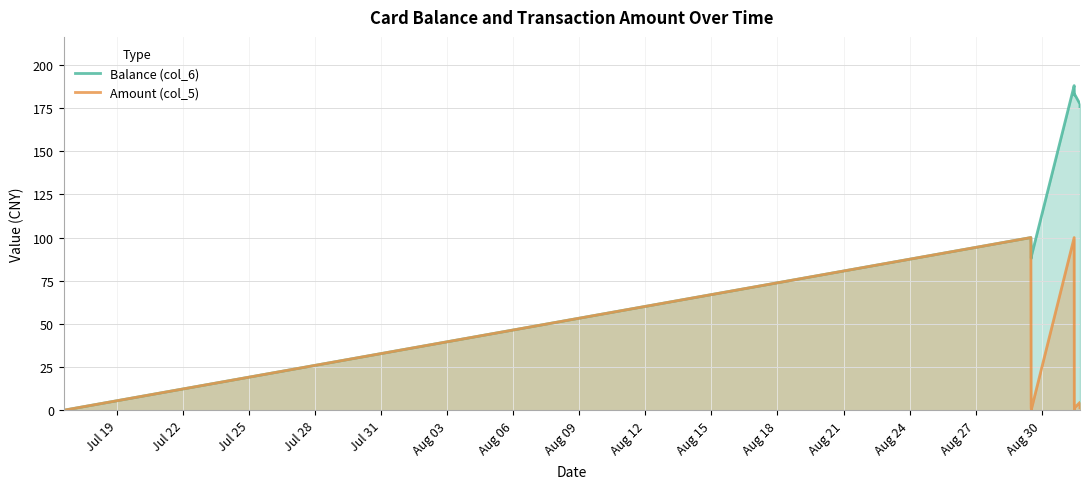

Does the chart display data point markers on the line(s)?

No